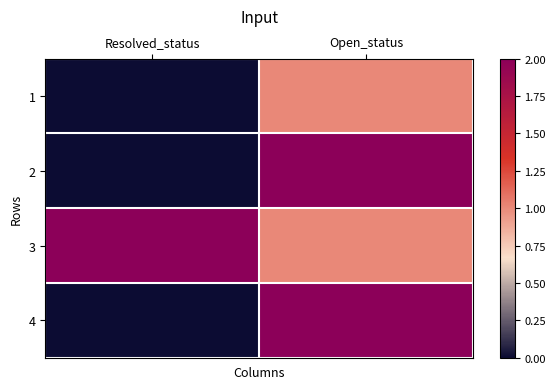

Which category has the highest value across all series?

Open_status